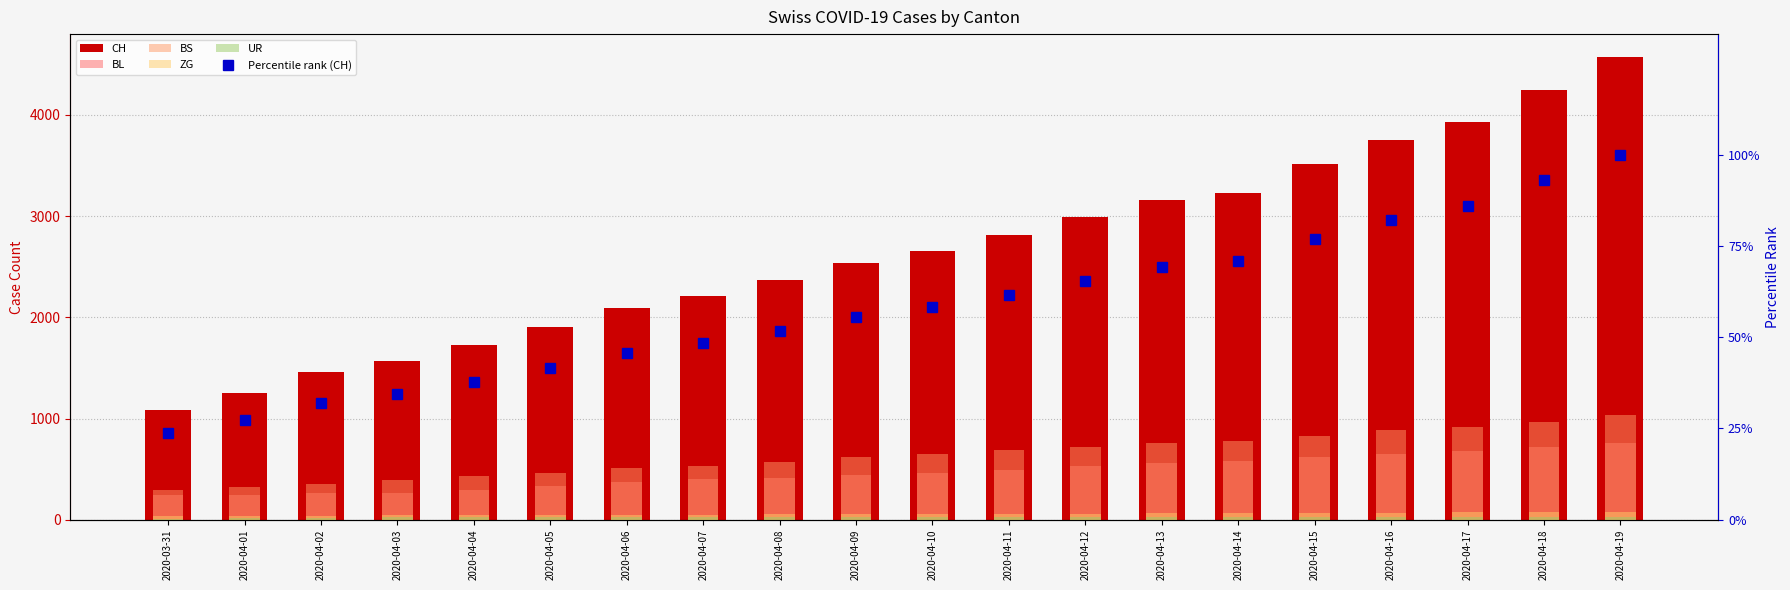

Reading left to right, transcribe all the data shown in this chart.

CH: 2020-03-31=1082.0	2020-04-01=1253.0	2020-04-02=1464.0	2020-04-03=1570.0	2020-04-04=1725.0	2020-04-05=1903.0	2020-04-06=2090.0	2020-04-07=2213.0	2020-04-08=2367.0	2020-04-09=2533.0	2020-04-10=2657.0	2020-04-11=2814.0	2020-04-12=2991.0	2020-04-13=3160.0	2020-04-14=3233.0	2020-04-15=3517.0	2020-04-16=3754.0	2020-04-17=3926.0	2020-04-18=4247.0	2020-04-19=4570.0
BL: 2020-03-31=242.0	2020-04-01=249.0	2020-04-02=262.0	2020-04-03=266.0	2020-04-04=298.0	2020-04-05=333.0	2020-04-06=372.0	2020-04-07=406.0	2020-04-08=414.0	2020-04-09=447.0	2020-04-10=461.0	2020-04-11=493.0	2020-04-12=532.0	2020-04-13=562.0	2020-04-14=585.0	2020-04-15=620.0	2020-04-16=650.0	2020-04-17=676.0	2020-04-18=718.0	2020-04-19=757.0
BS: 2020-03-31=292.0	2020-04-01=323.0	2020-04-02=350.0	2020-04-03=397.0	2020-04-04=434.0	2020-04-05=466.0	2020-04-06=508.0	2020-04-07=535.0	2020-04-08=572.0	2020-04-09=619.0	2020-04-10=650.0	2020-04-11=691.0	2020-04-12=722.0	2020-04-13=756.0	2020-04-14=779.0	2020-04-15=831.0	2020-04-16=883.0	2020-04-17=918.0	2020-04-18=968.0	2020-04-19=1039.0
ZG: 2020-03-31=39.0	2020-04-01=40.0	2020-04-02=41.0	2020-04-03=44.0	2020-04-04=46.0	2020-04-05=47.0	2020-04-06=49.0	2020-04-07=51.0	2020-04-08=53.0	2020-04-09=55.0	2020-04-10=58.0	2020-04-11=60.0	2020-04-12=61.0	2020-04-13=63.0	2020-04-14=65.0	2020-04-15=67.0	2020-04-16=70.0	2020-04-17=72.0	2020-04-18=74.0	2020-04-19=77.0
UR: 2020-03-31=11.0	2020-04-01=13.0	2020-04-02=13.0	2020-04-03=26.0	2020-04-04=26.0	2020-04-05=26.0	2020-04-06=26.0	2020-04-07=27.0	2020-04-08=27.0	2020-04-09=27.0	2020-04-10=27.0	2020-04-11=27.0	2020-04-12=27.0	2020-04-13=27.0	2020-04-14=27.0	2020-04-15=28.0	2020-04-16=28.0	2020-04-17=28.0	2020-04-18=28.0	2020-04-19=28.0
Percentile rank (CH): 2020-03-31=23.7	2020-04-01=27.4	2020-04-02=32.0	2020-04-03=34.4	2020-04-04=37.7	2020-04-05=41.6	2020-04-06=45.7	2020-04-07=48.4	2020-04-08=51.8	2020-04-09=55.4	2020-04-10=58.1	2020-04-11=61.6	2020-04-12=65.4	2020-04-13=69.1	2020-04-14=70.7	2020-04-15=77.0	2020-04-16=82.1	2020-04-17=85.9	2020-04-18=92.9	2020-04-19=100.0